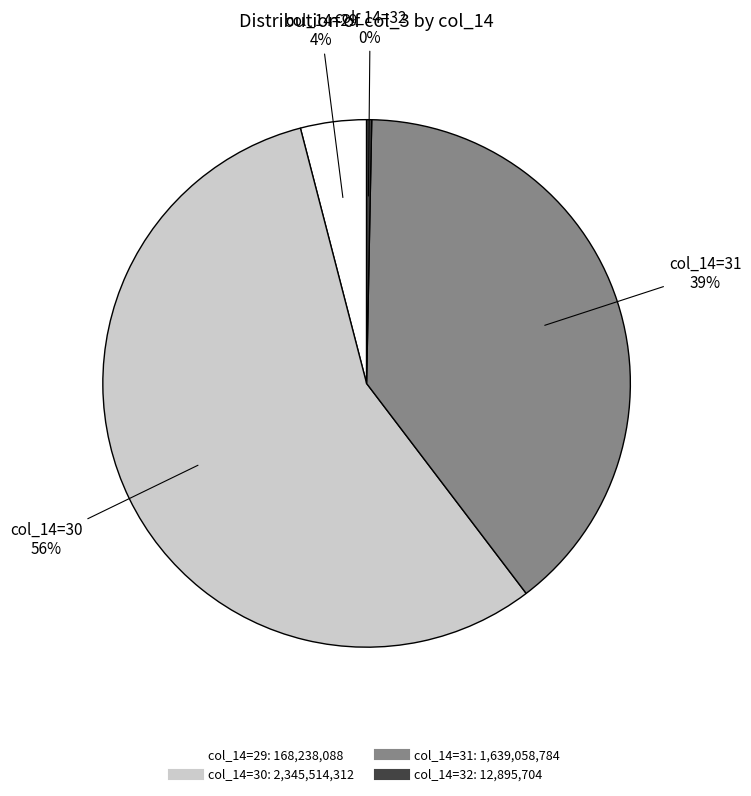

Is there any slice that represents more than half of the pie?

Yes